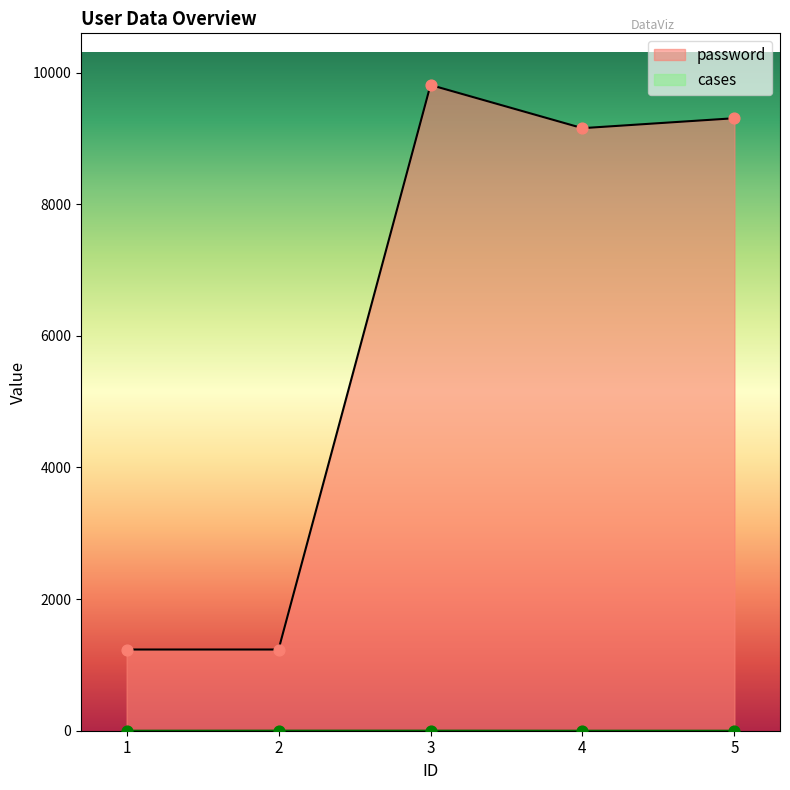

What is the total value across all series at 1?

1234